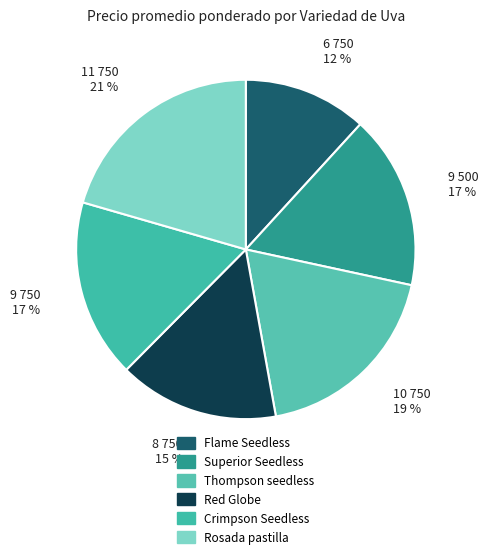

What portion of the pie excludes Crimpson Seedless?

83.0%